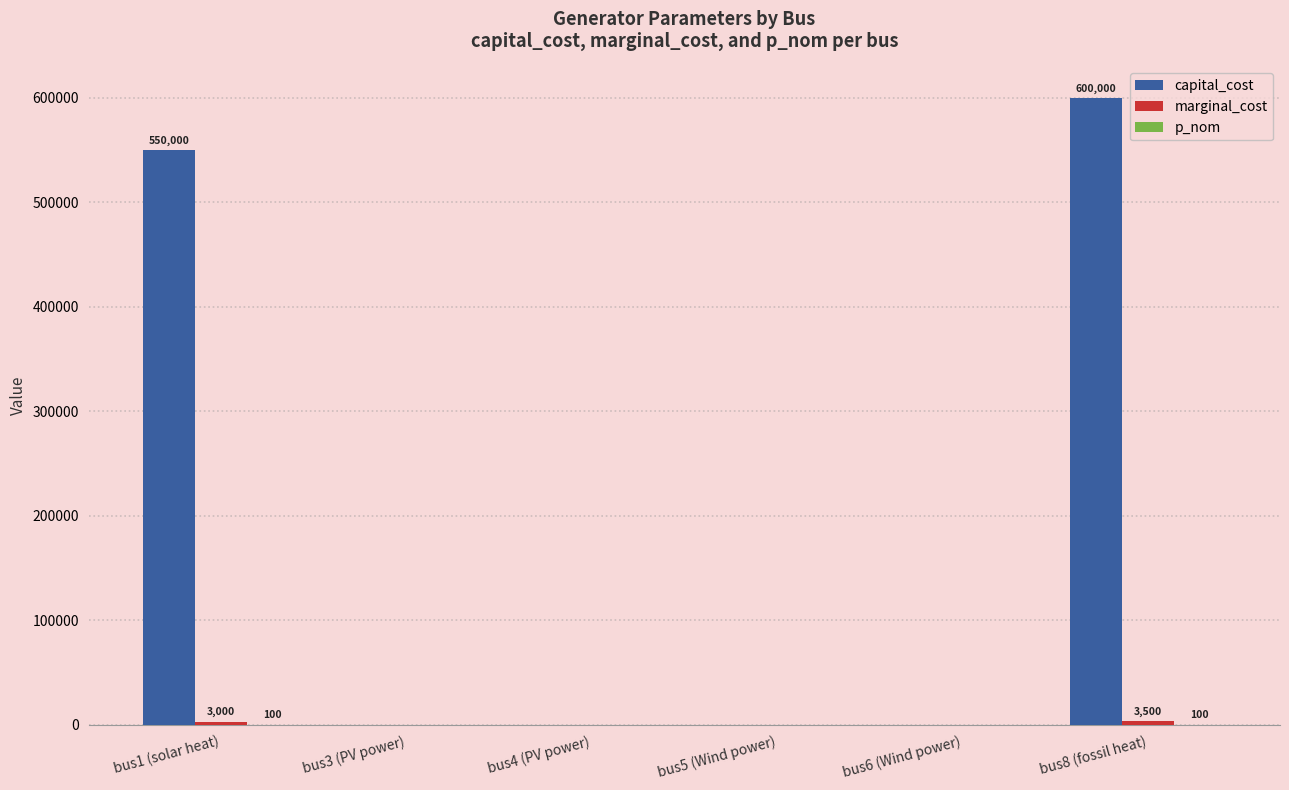

Which series has the largest total across all categories?

capital_cost